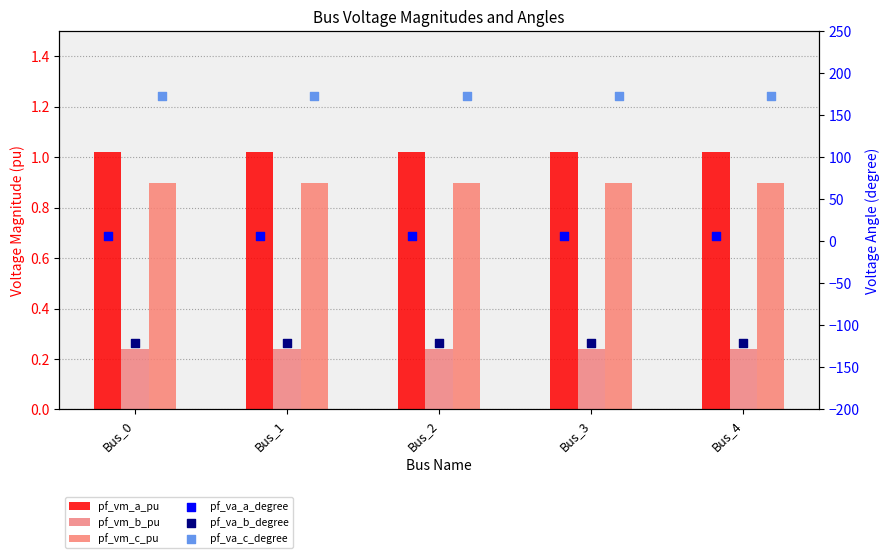

What is the total value across all series at Bus_2?

60.0